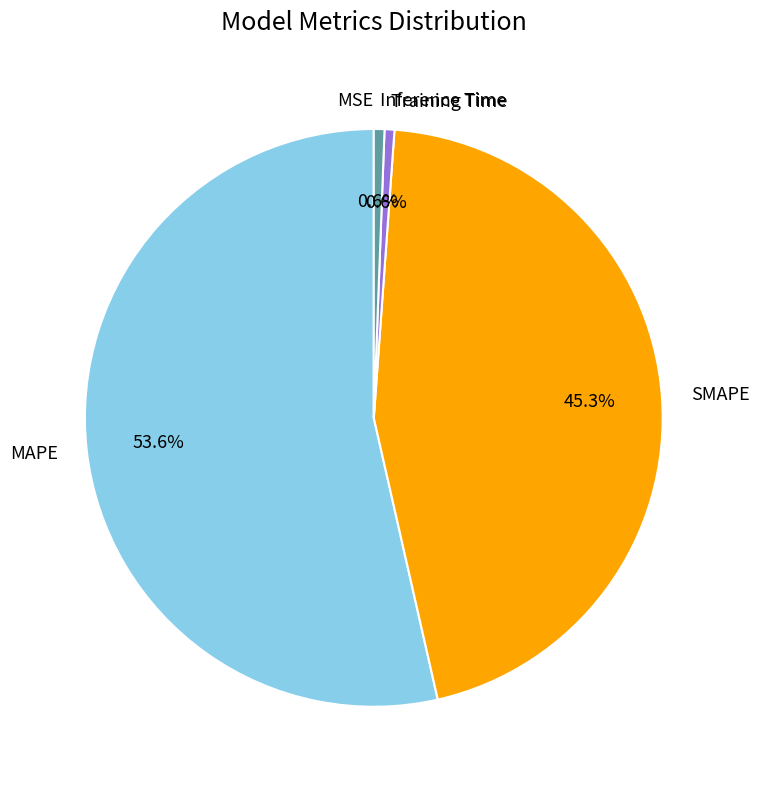

Combined, do MAPE and Inference Time account for over 50%?

Yes